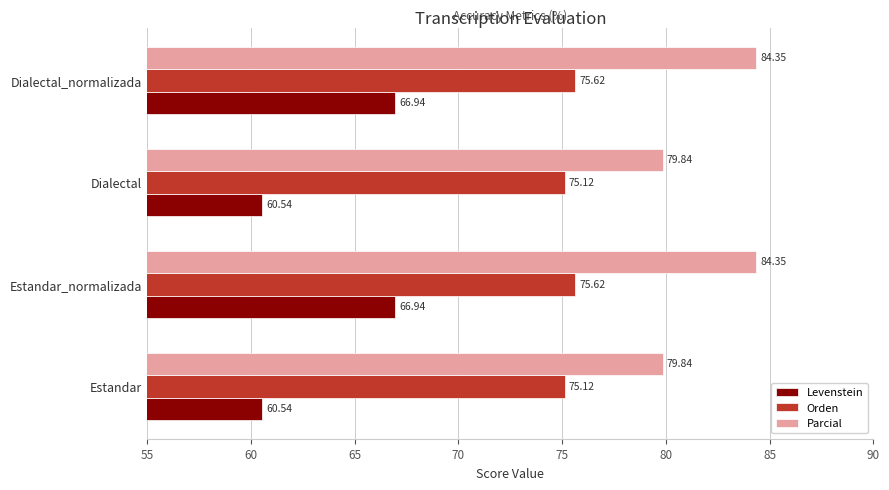

Is the value of Orden at Dialectal_normalizada greater than the value of Parcial at Dialectal?

No